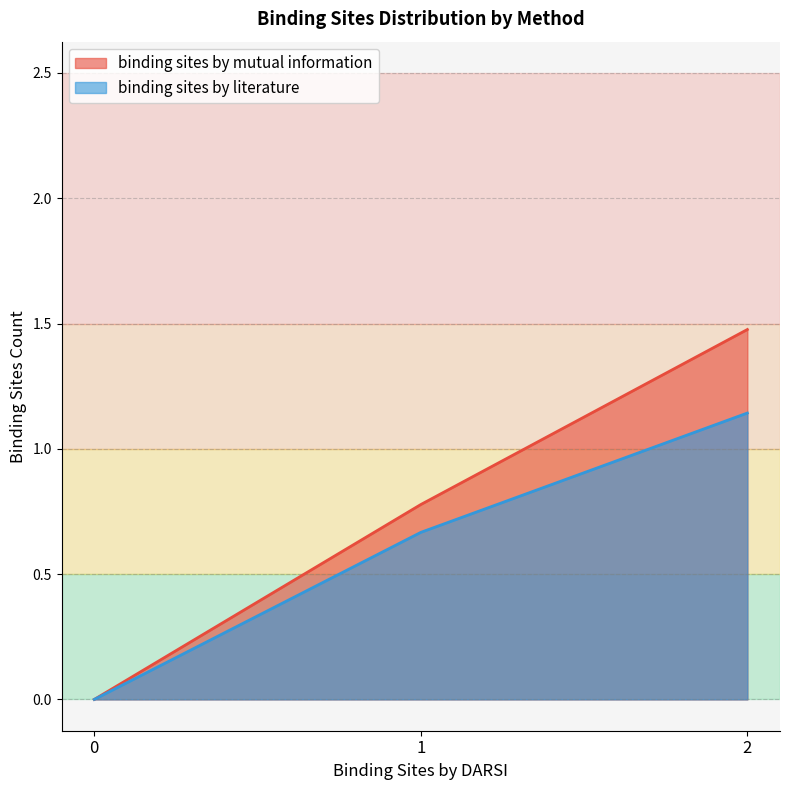

The value of binding sites by literature at 0 is 1. True or false?

False